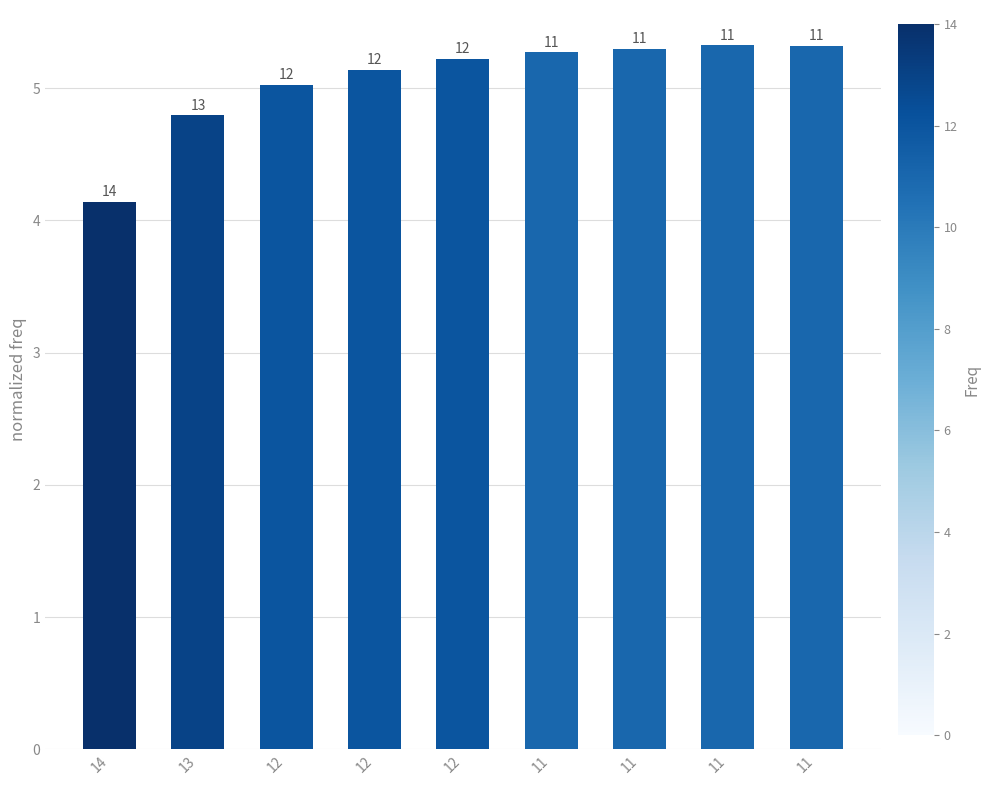

List the labels in order of value, largest first.

11, 11, 11, 11, 12, 12, 12, 13, 14